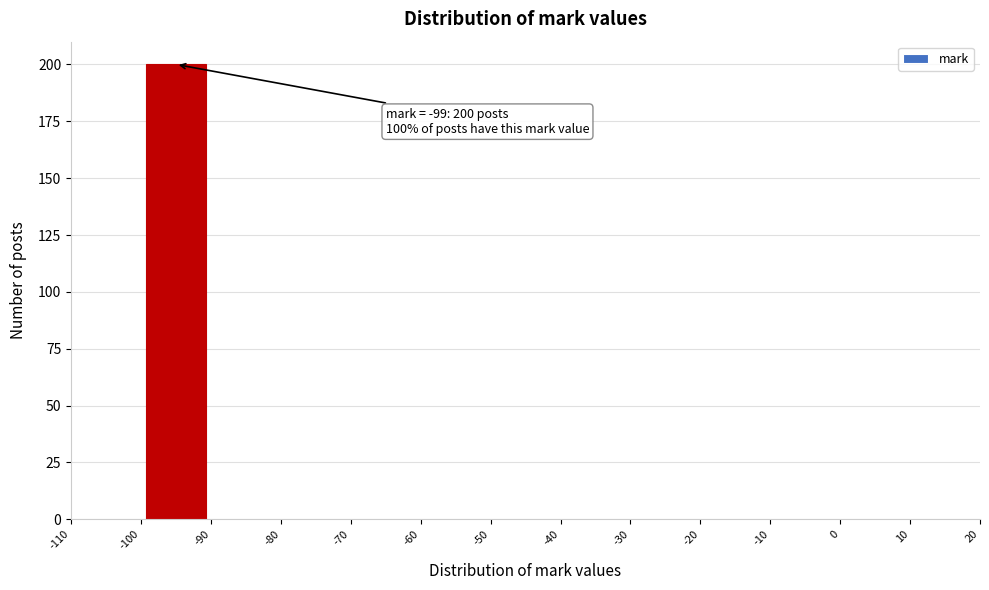

Which range on the x-axis has the tallest bar?

-100 to -90